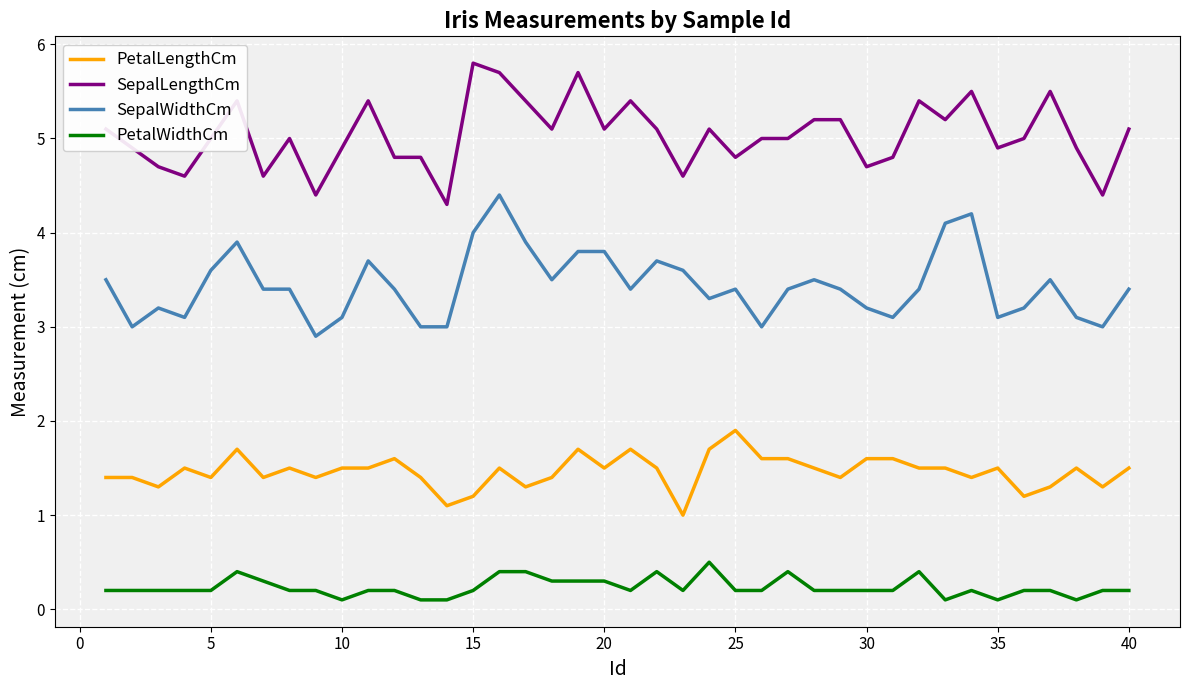

Rank the series by their maximum value, from lowest to highest.

PetalWidthCm, PetalLengthCm, SepalWidthCm, SepalLengthCm